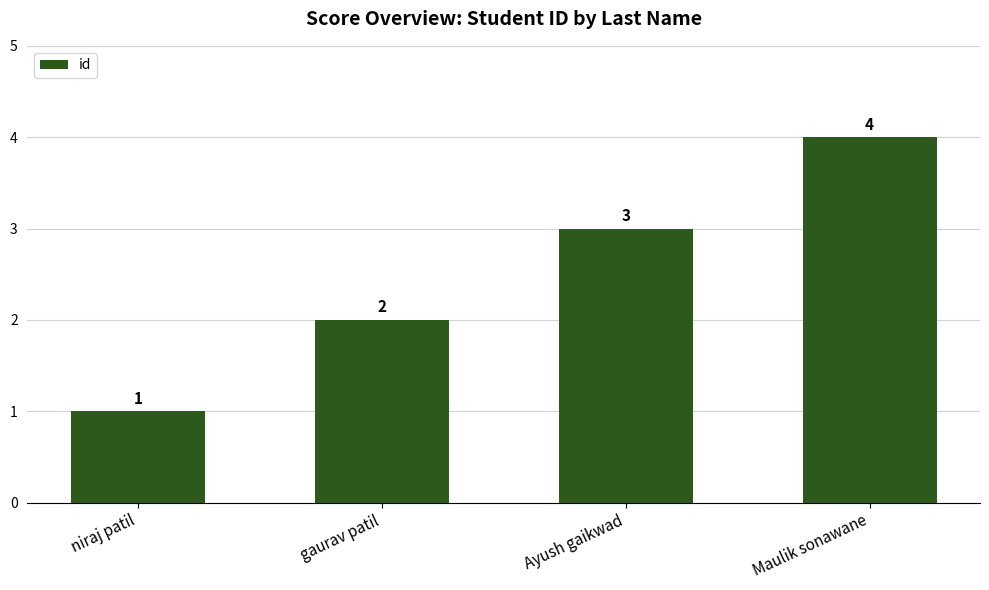

Which has a higher value, gaurav patil or Ayush gaikwad?

Ayush gaikwad